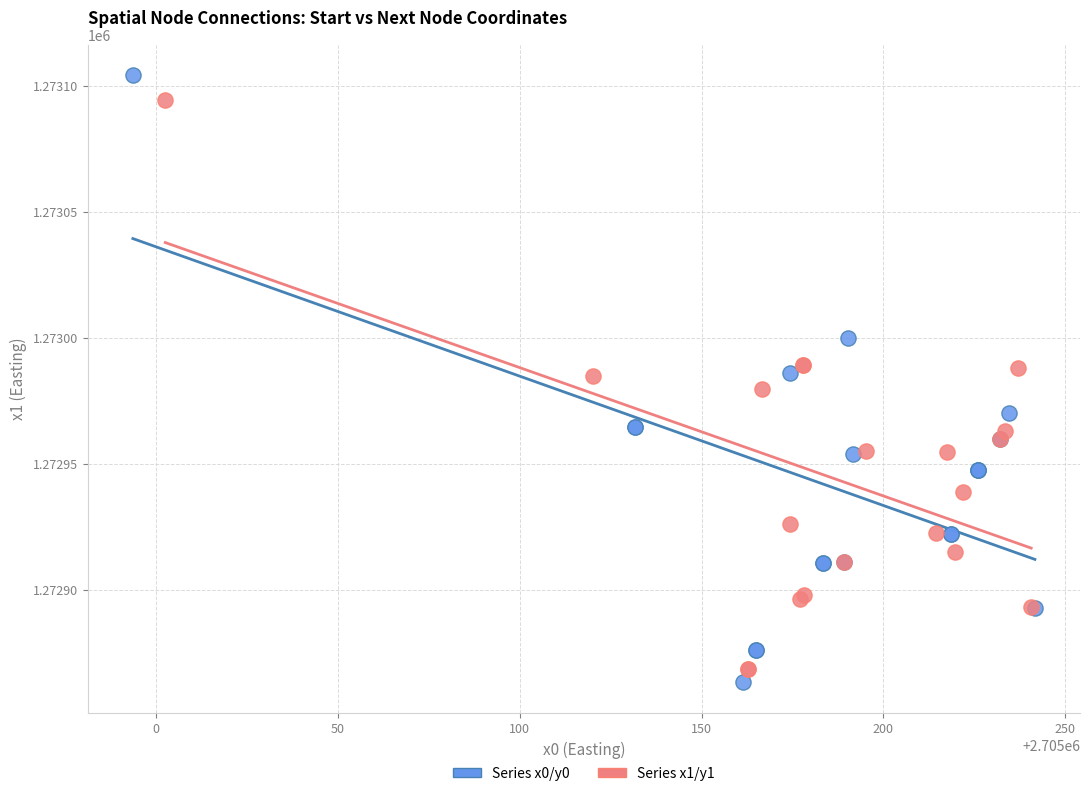

Which series has the largest Y range (max minus min)?

Series x0/y0